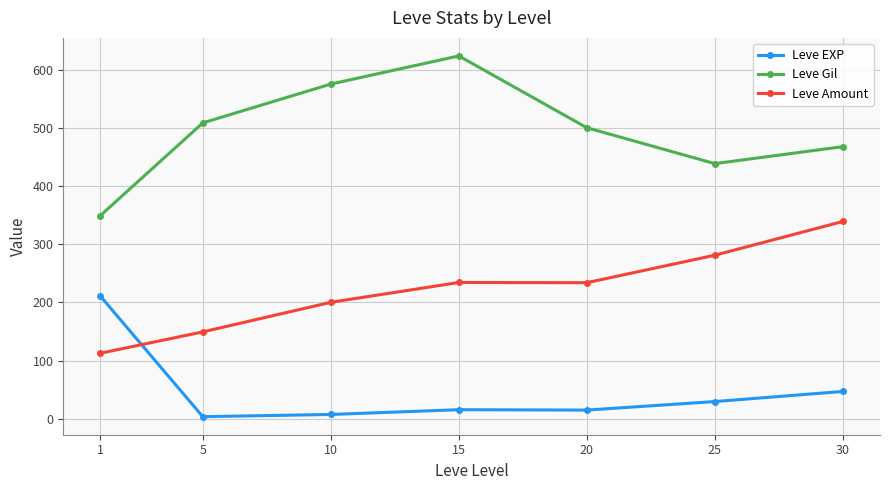

What is the sum of all Leve EXP values?

329.2